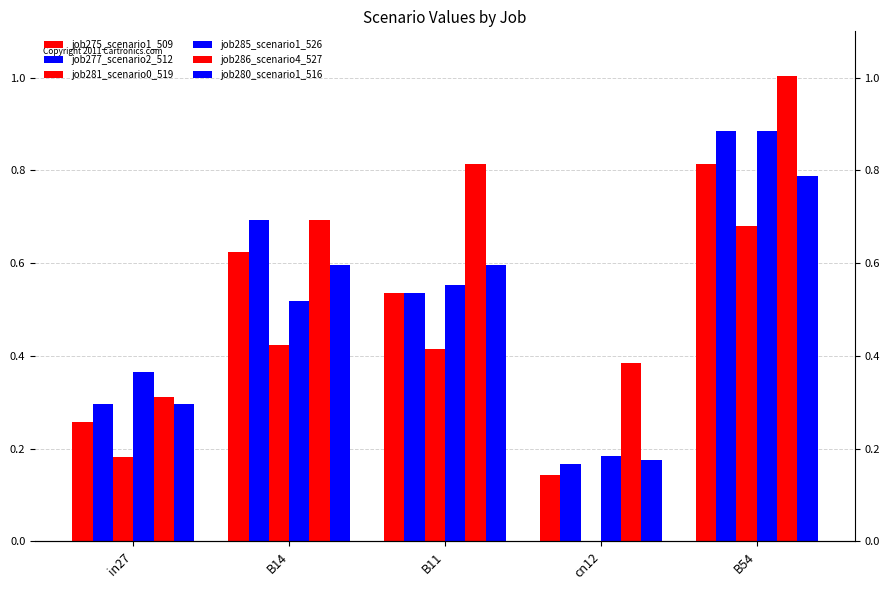

Rank the series at in27 from highest to lowest value.

job285_scenario1_526, job286_scenario4_527, job277_scenario2_512, job280_scenario1_516, job275_scenario1_509, job281_scenario0_519